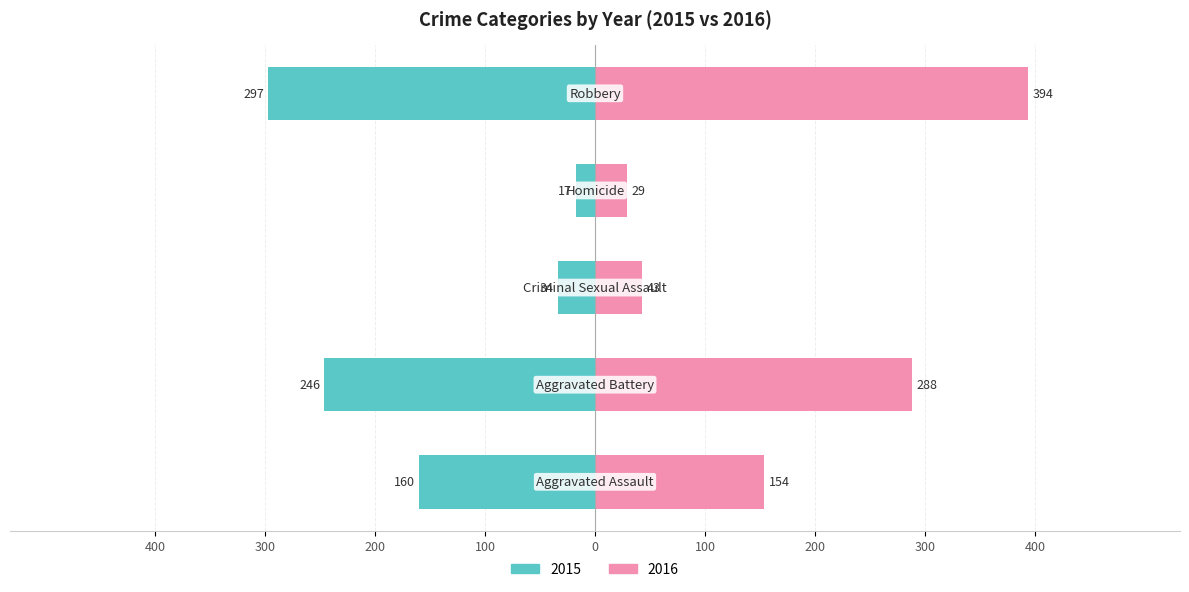

Rank the series at Aggravated Battery from lowest to highest value.

2015, 2016